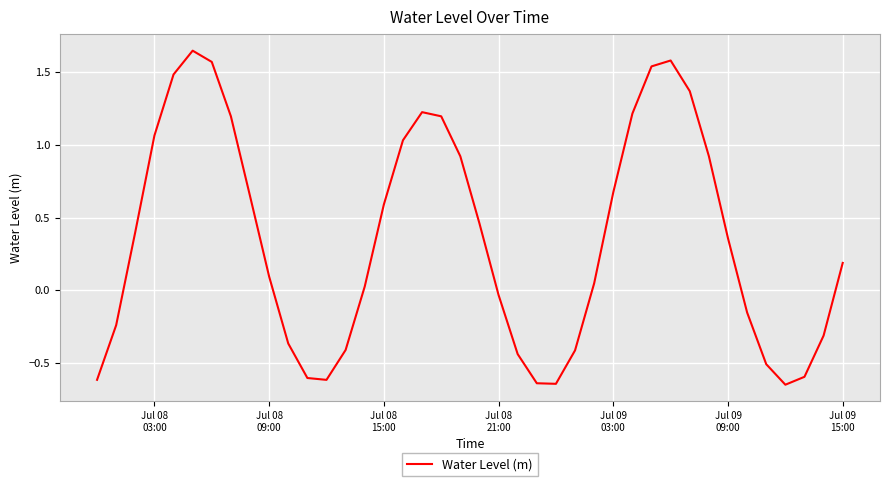

Reading left to right, what are all the values shown in this chart?

-0.6	-0.2	0.4	1.1	1.5	1.6	1.6	1.2	0.6	0.1	-0.4	-0.6	-0.6	-0.4	0.0	0.6	1.0	1.2	1.2	0.9	0.5	-0.0	-0.4	-0.6	-0.6	-0.4	0.0	0.7	1.2	1.5	1.6	1.4	0.9	0.4	-0.2	-0.5	-0.6	-0.6	-0.3	0.2